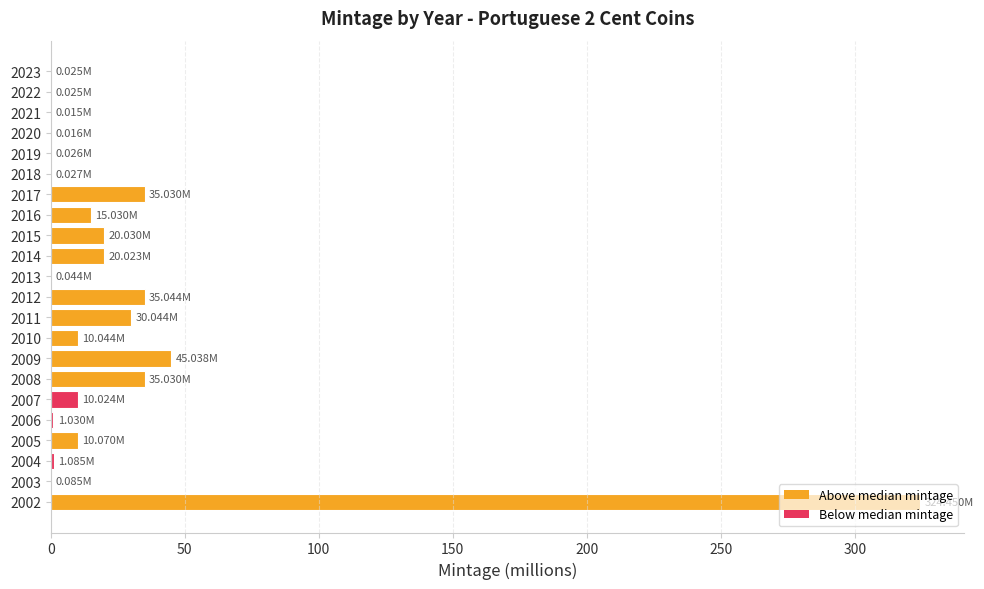

Approximately how many times larger is the value at 2012 compared to 2011?

1.2